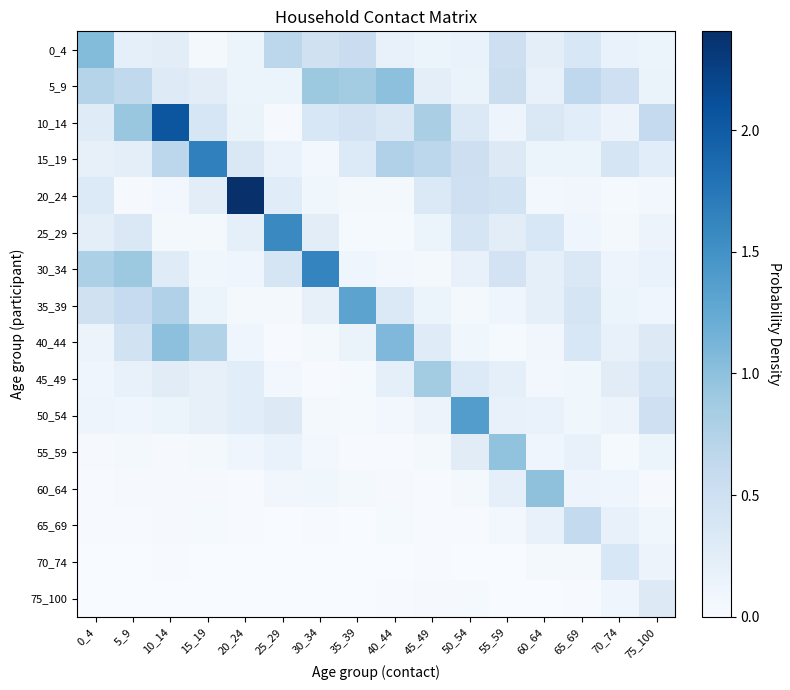

Rank the series at 30_34 from lowest to highest value.

75_100, 70_74, 45_49, 65_69, 40_44, 50_54, 15_19, 55_59, 60_64, 20_24, 35_39, 25_29, 10_14, 0_4, 5_9, 30_34